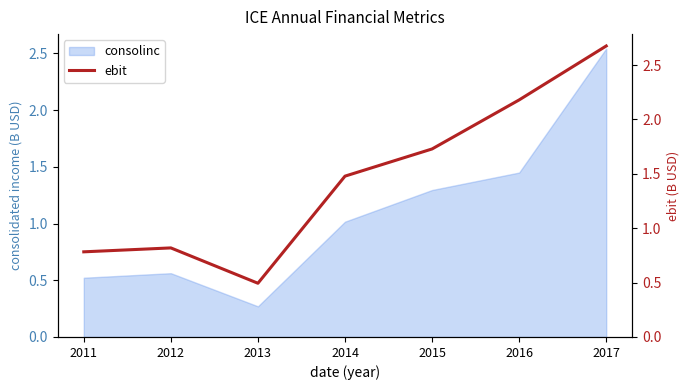

Is it true that consolinc equals 0.3 at 2014?

False